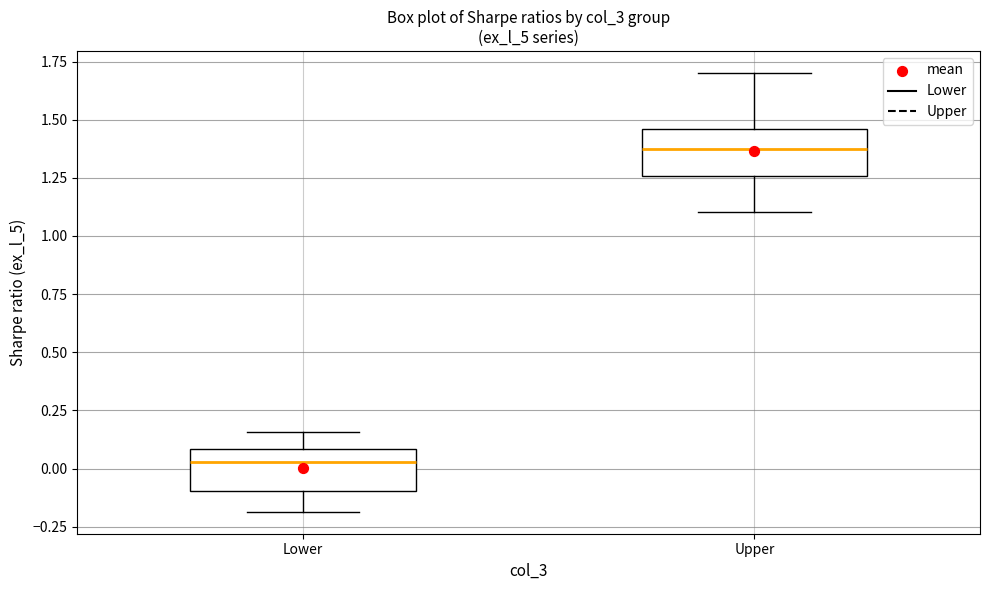

Reading left to right, read every box against the y-axis: the position of its median line, the range the box covers, and the ends of its whiskers. The values are not printed on the chart, so give them approximately, as read against the axis.

Lower: median 0.05, box -0.10 to 0.10, whiskers -0.20 to 0.15
Upper: median 1.35, box 1.25 to 1.45, whiskers 1.10 to 1.70